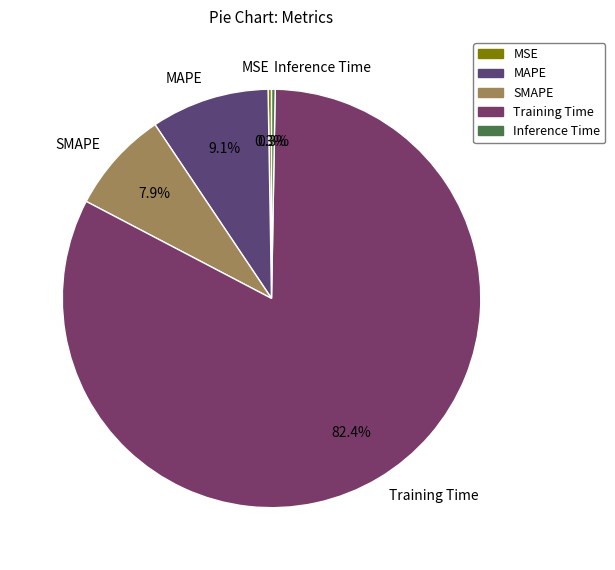

To the nearest percent, what is the combined percentage of Inference Time and MAPE?

9%